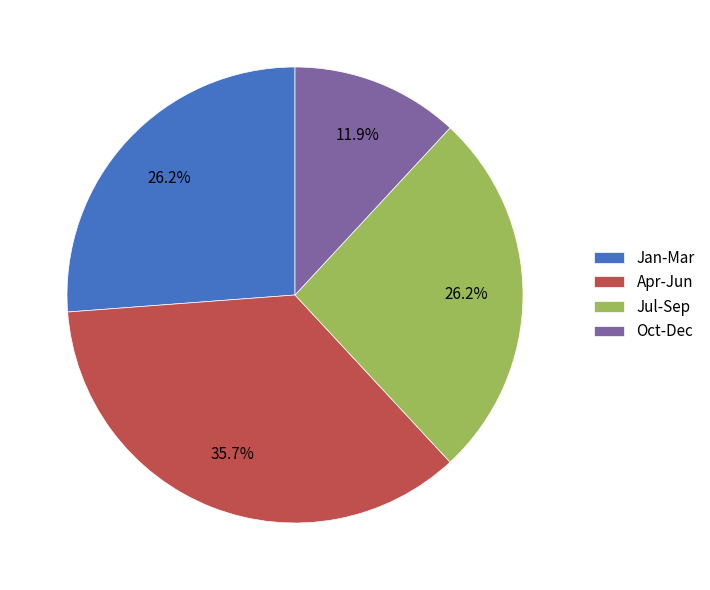

How many segments does this pie chart have?

4